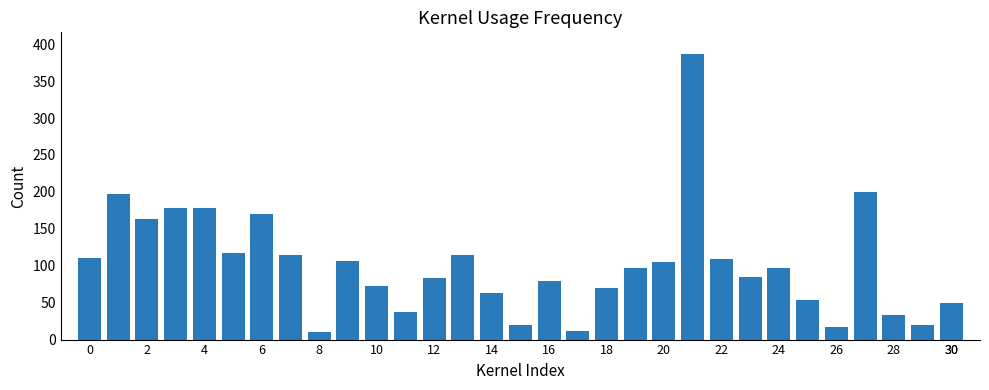

What is the greatest value displayed?

386